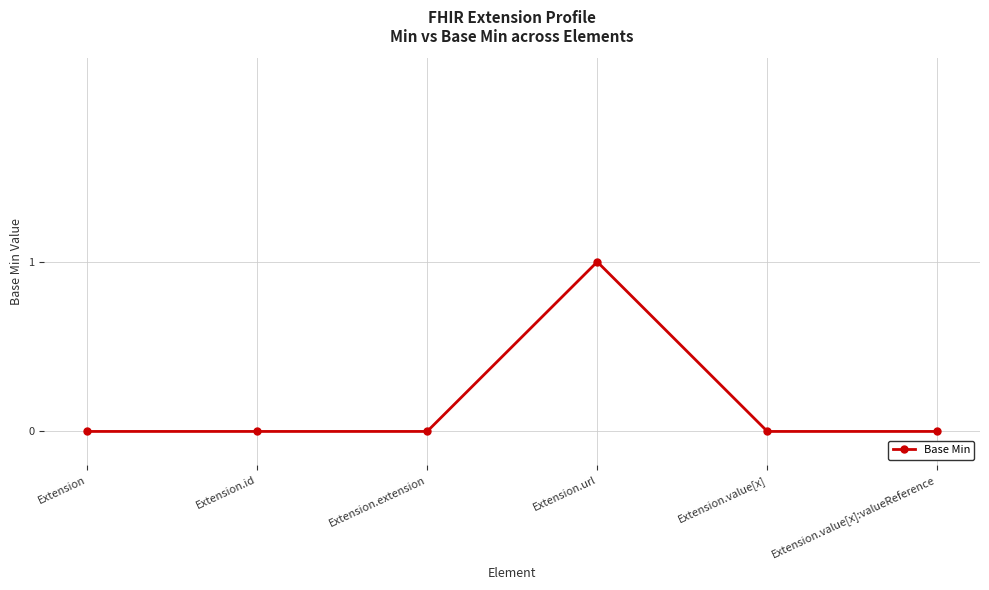

Reading right to left, transcribe all the data shown in this chart.

0	0	1	0	0	0